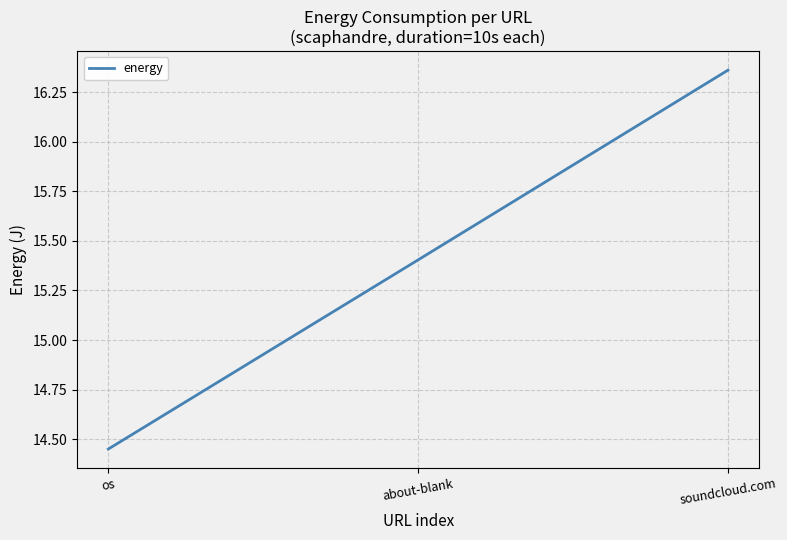

Which label corresponds to the largest value in the chart?

soundcloud.com